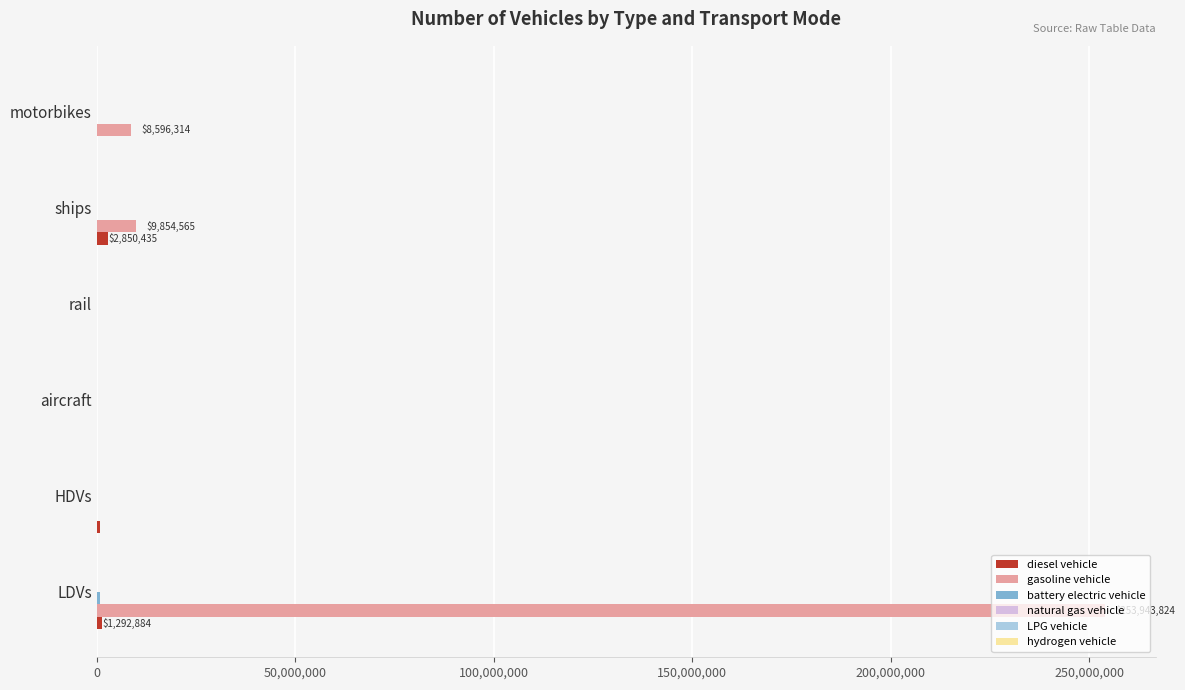

At which category is the sum across all series the highest?

LDVs